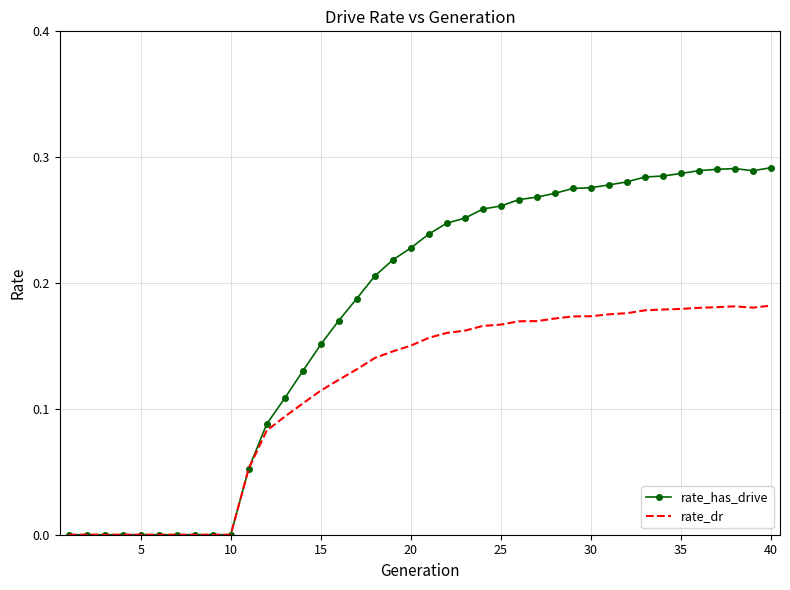

Which series has the largest total across all categories?

rate_has_drive